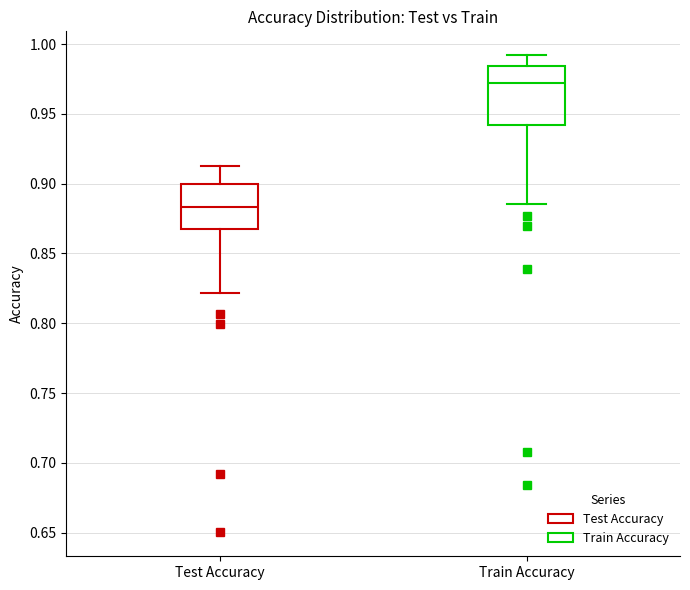

Which box has the lowest median line?

Test Accuracy